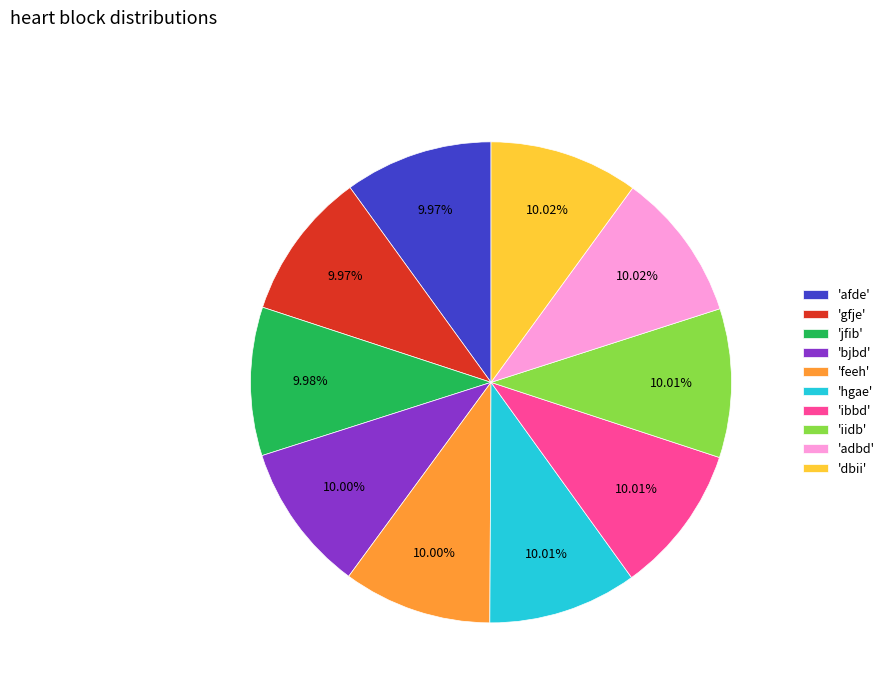

To the nearest percent, what is the average slice percentage?

10%